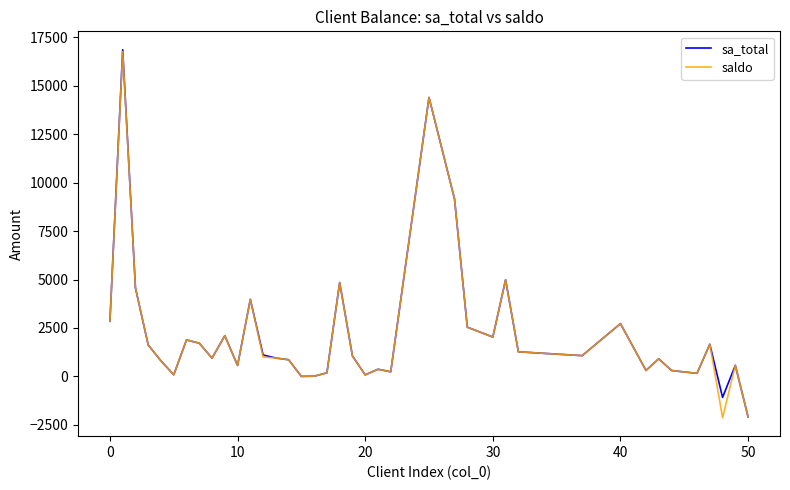

What is the minimum value for sa_total?

-2095.8